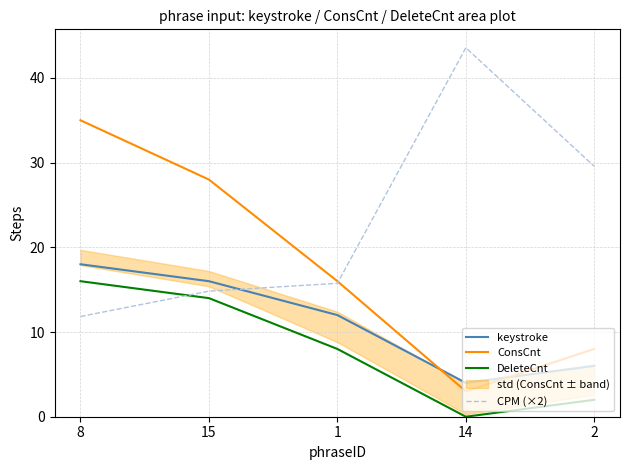

What is the label of the 5th point from the right?

8